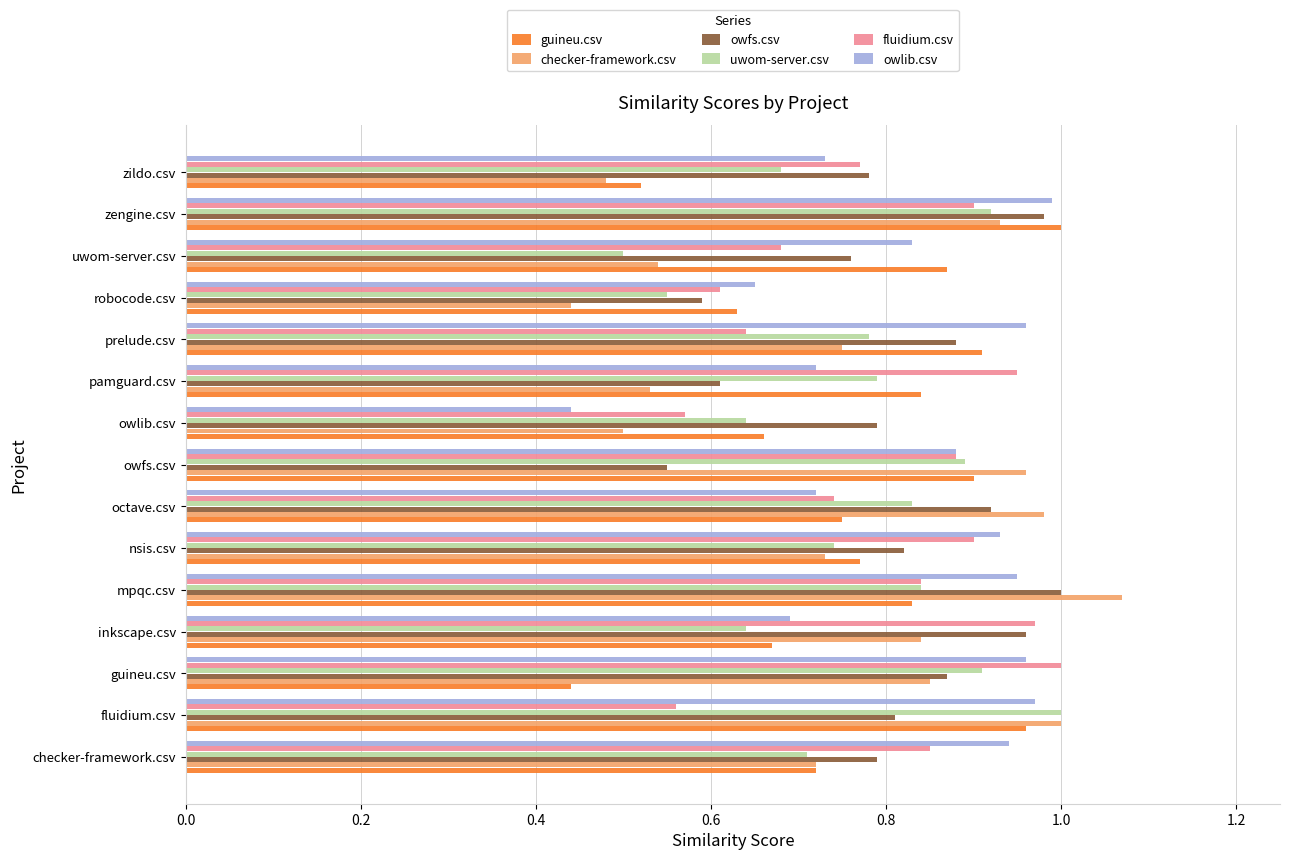

What are all the series names shown in the legend?

guineu.csv, checker-framework.csv, owfs.csv, uwom-server.csv, fluidium.csv, owlib.csv